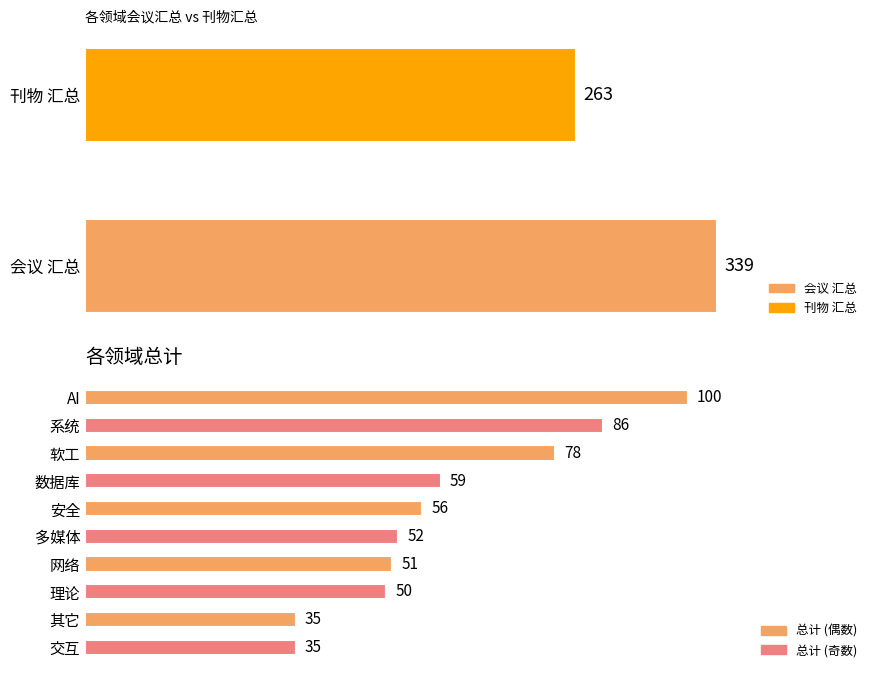

Are the bars horizontal?

Yes